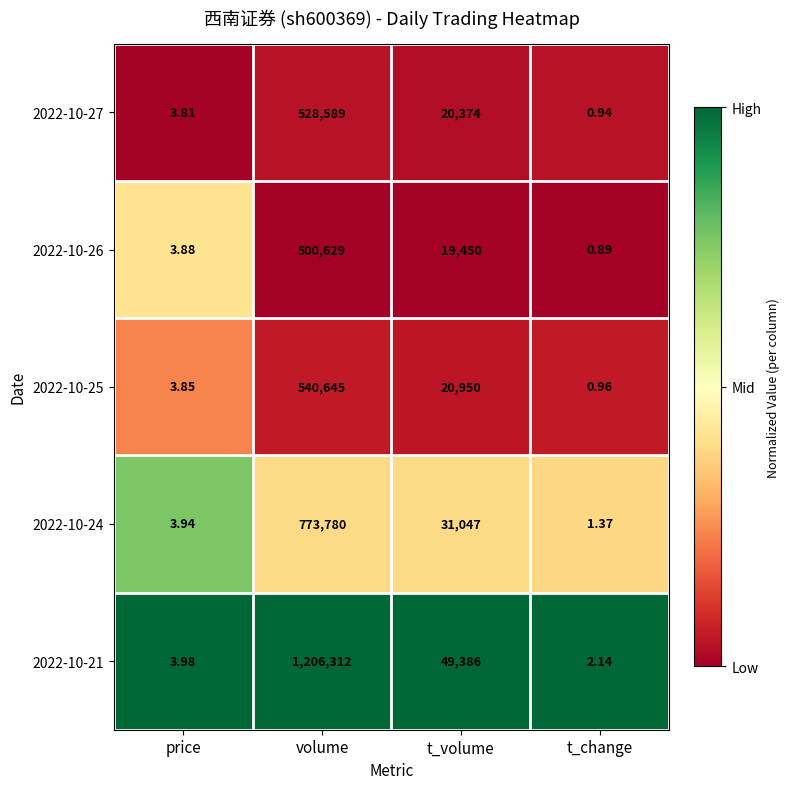

Is the value of 2022-10-24 at price greater than the value of 2022-10-27 at price?

Yes